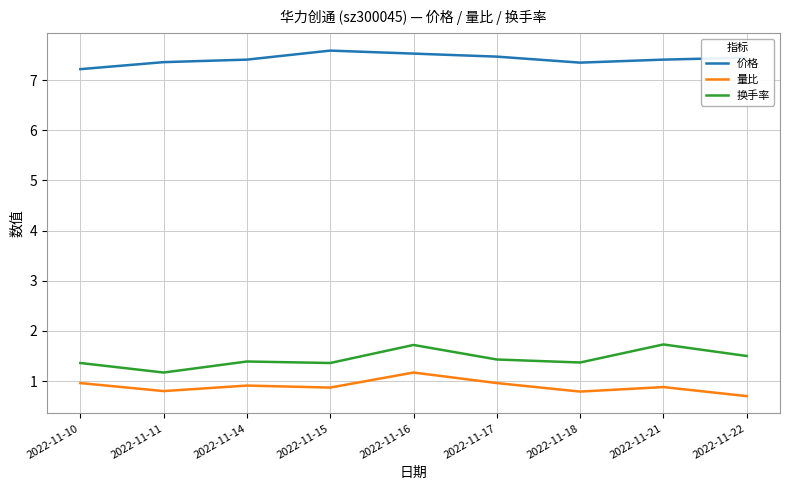

The value of 换手率 at 2022-11-11 is 0.3. True or false?

False